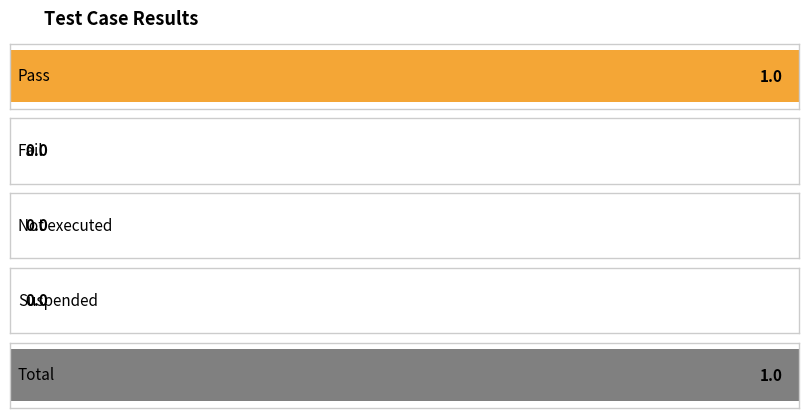

What position from the right is Not executed?

3